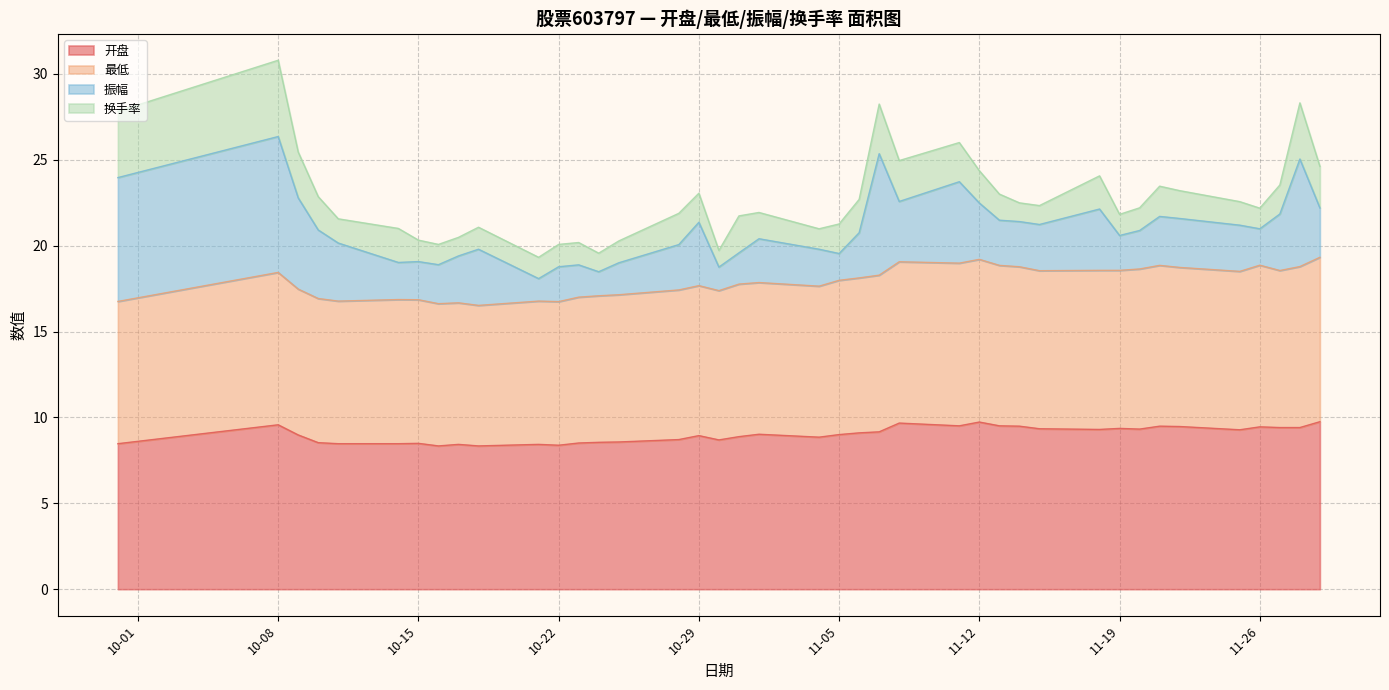

At how many categories does at least one series exceed 15?

40